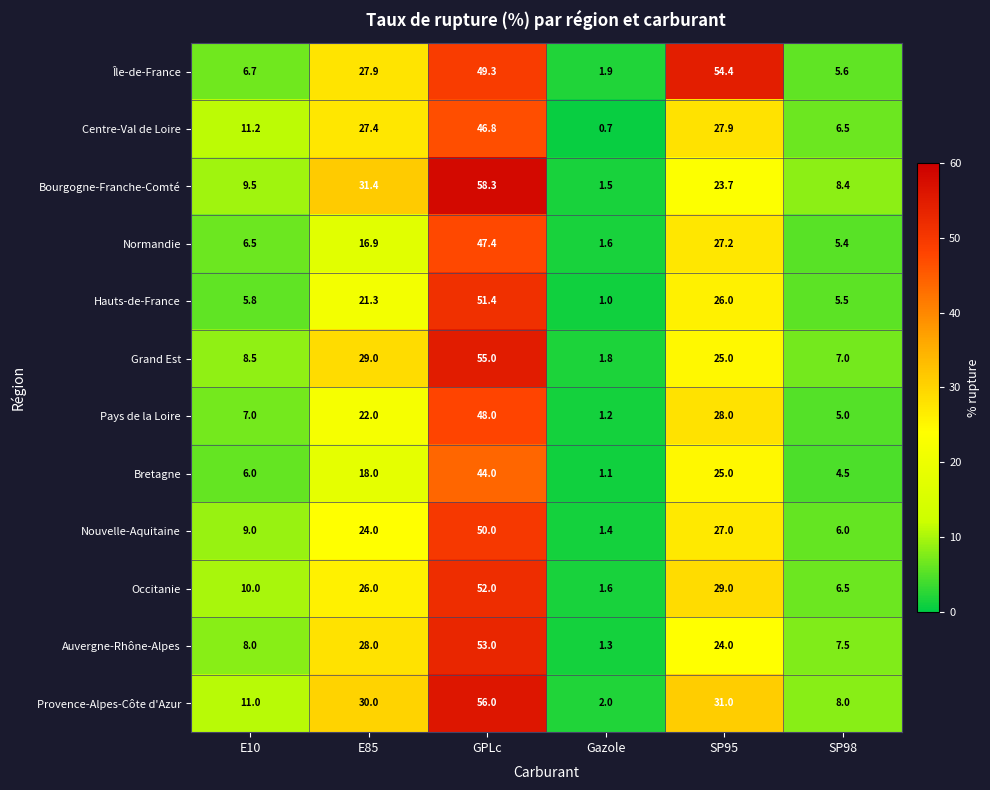

Which series changed the most between E10 and SP95?

Île-de-France